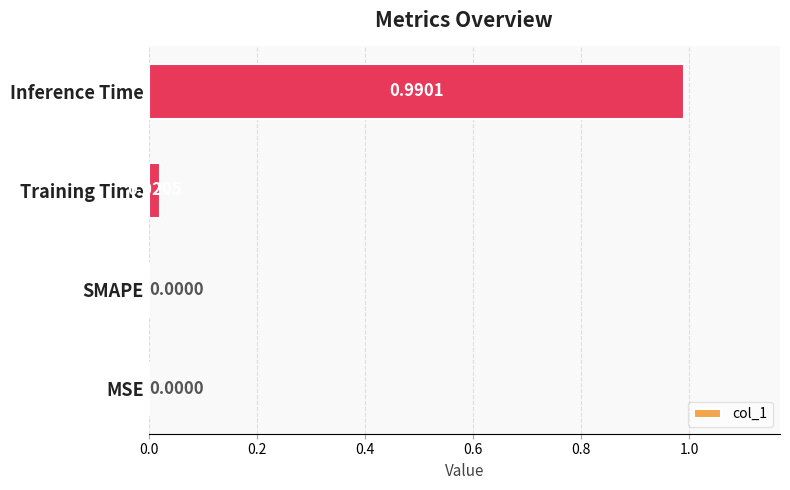

Which label corresponds to the largest value in the chart?

Inference Time